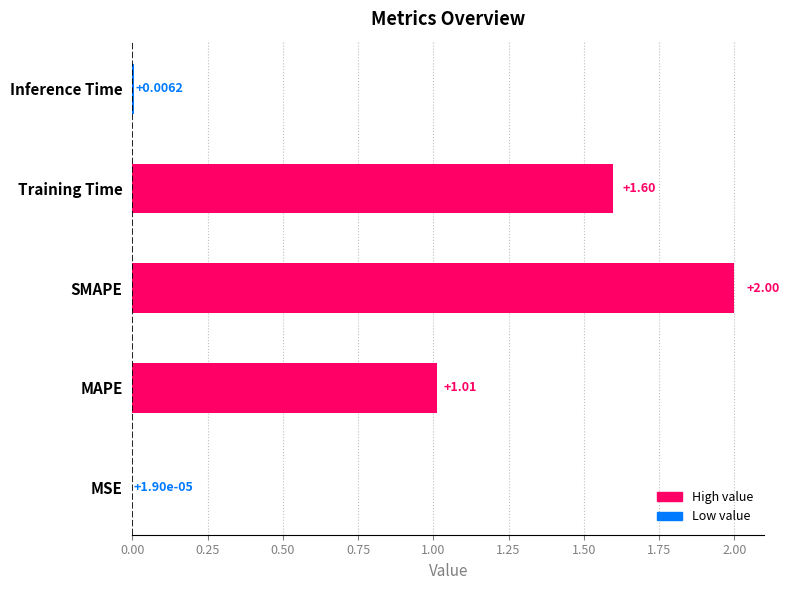

What is the change in value from SMAPE to Inference Time?

-2.0